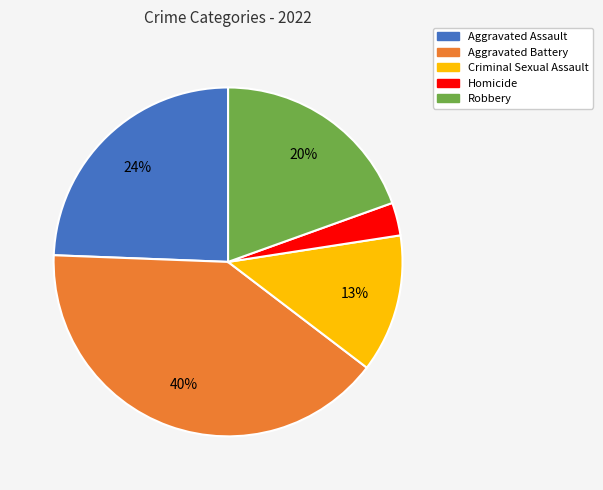

Is it true that Homicide is 17% of the pie?

False